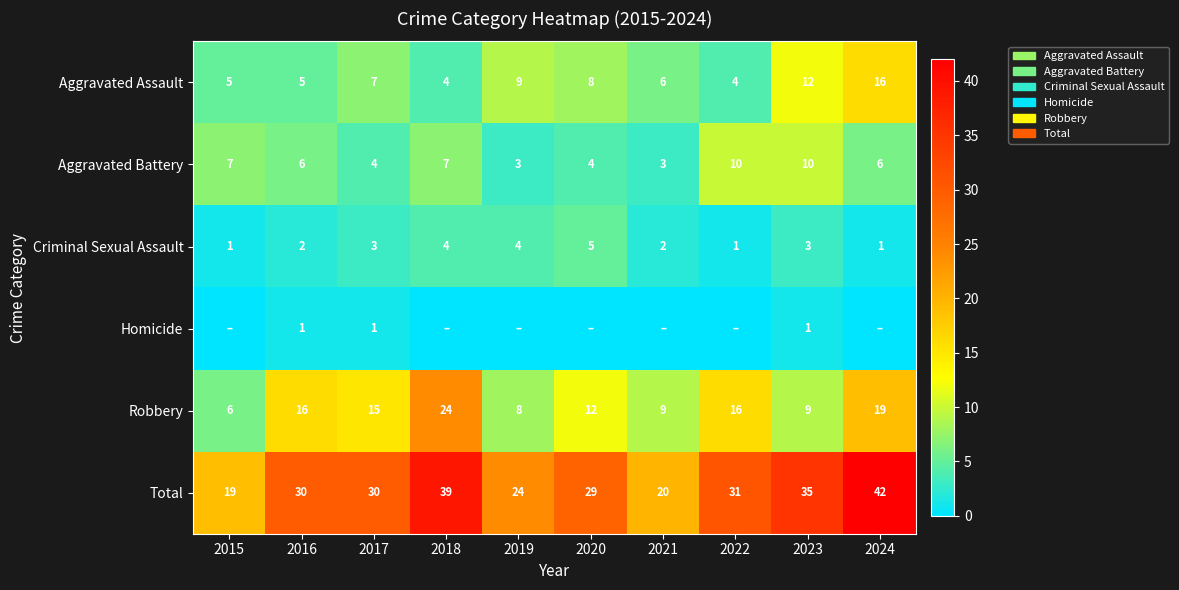

At which label does Aggravated Assault reach its peak?

2024